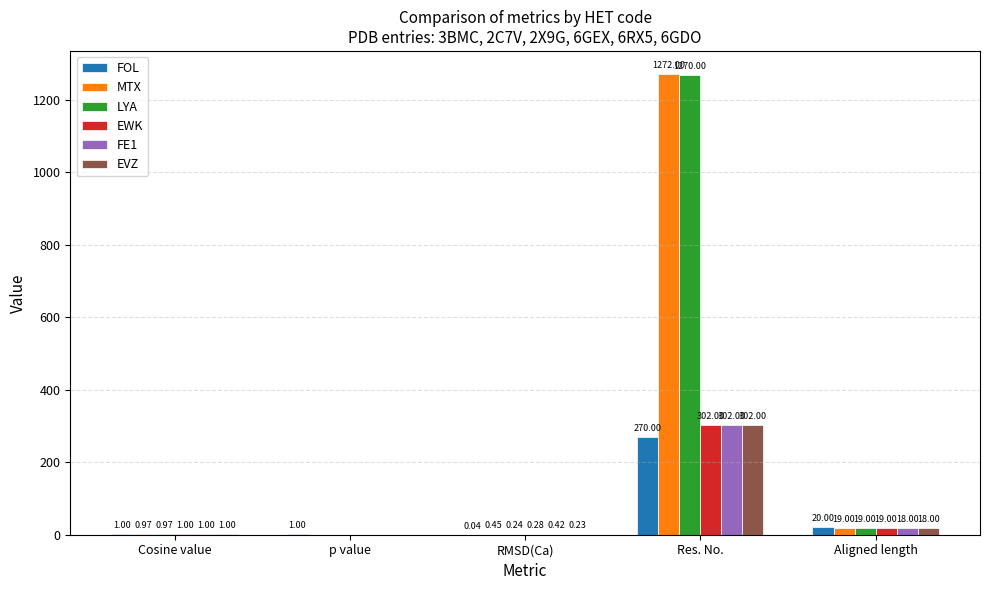

At which label is FE1 closest to 151?

Aligned length